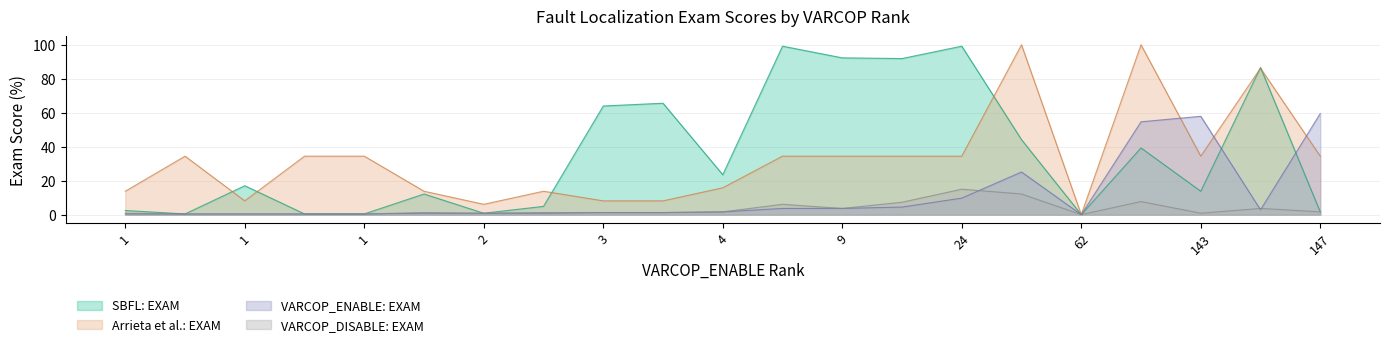

At which label is Arrieta et al.: EXAM closest to 50?

1